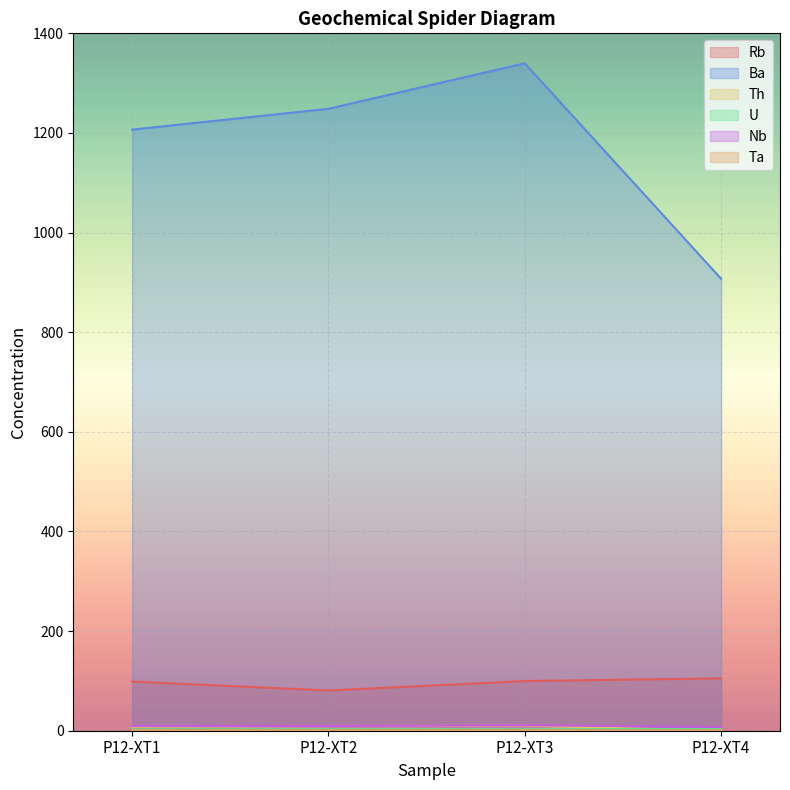

Where is Ta nearest to the value 0?

P12-XT4